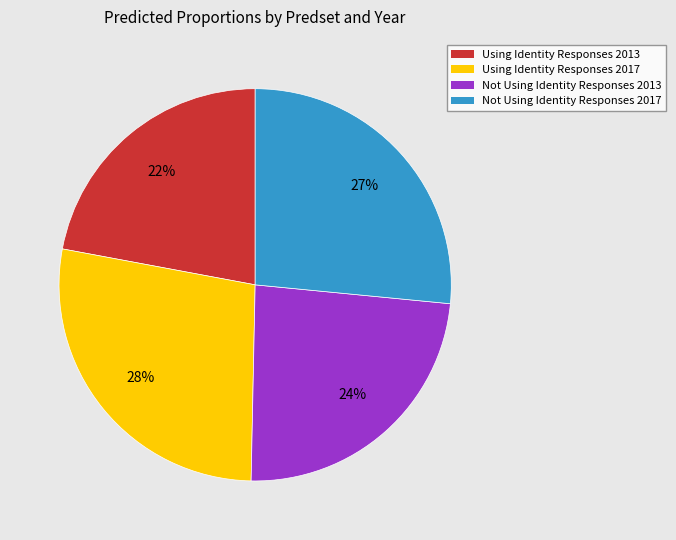

To the nearest percent, what is the combined percentage of Using Identity Responses 2013 and Using Identity Responses 2017?

50%